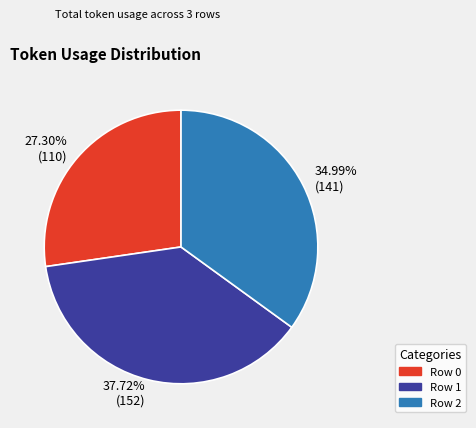

What is the ratio of the value at Row 0 to the value at Row 1?

0.7